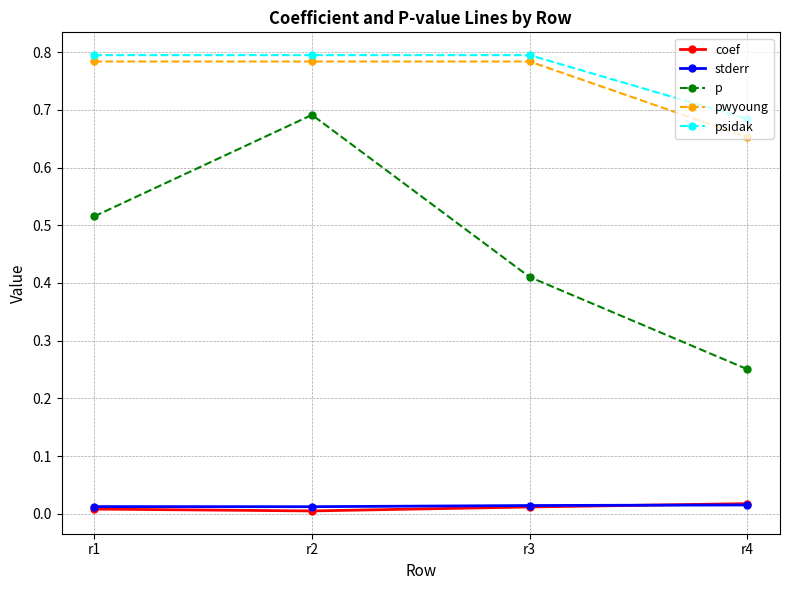

At which category is the sum across all series the highest?

r2